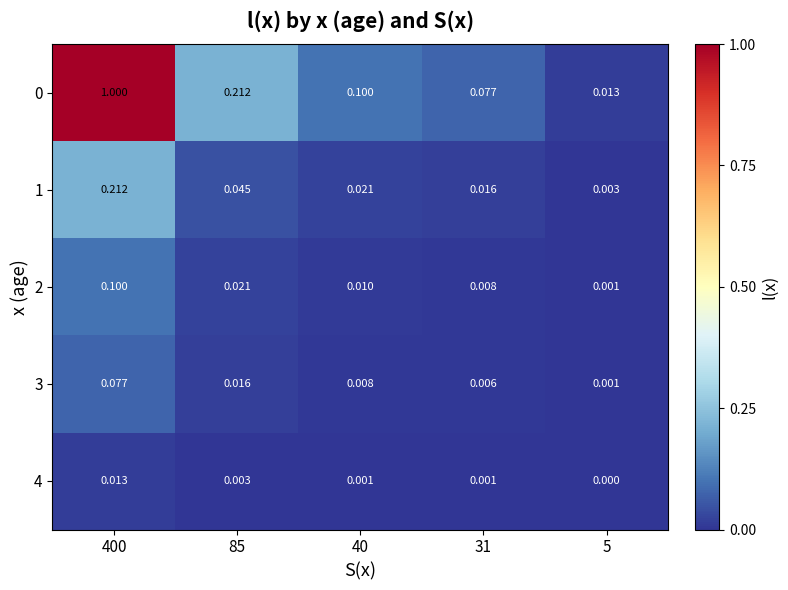

Is the value of 3 at 31 greater than the value of 0 at 31?

No